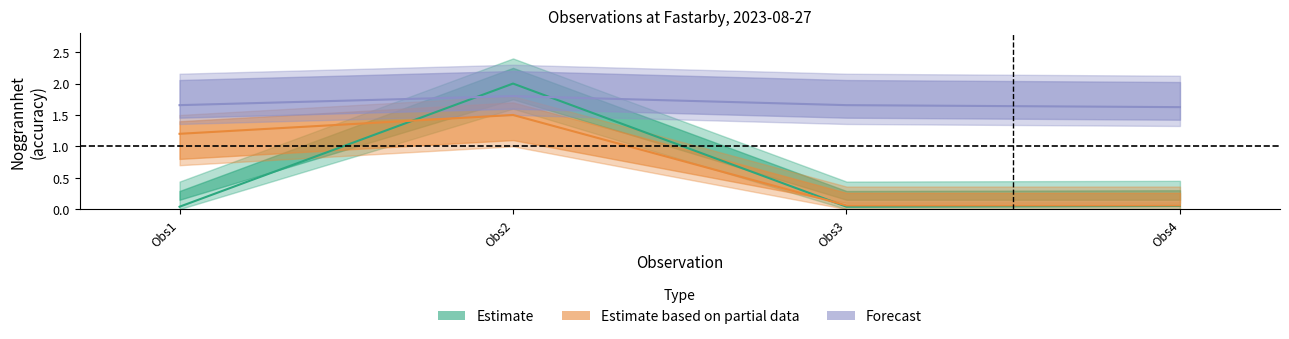

Does the chart have visible grid lines?

No